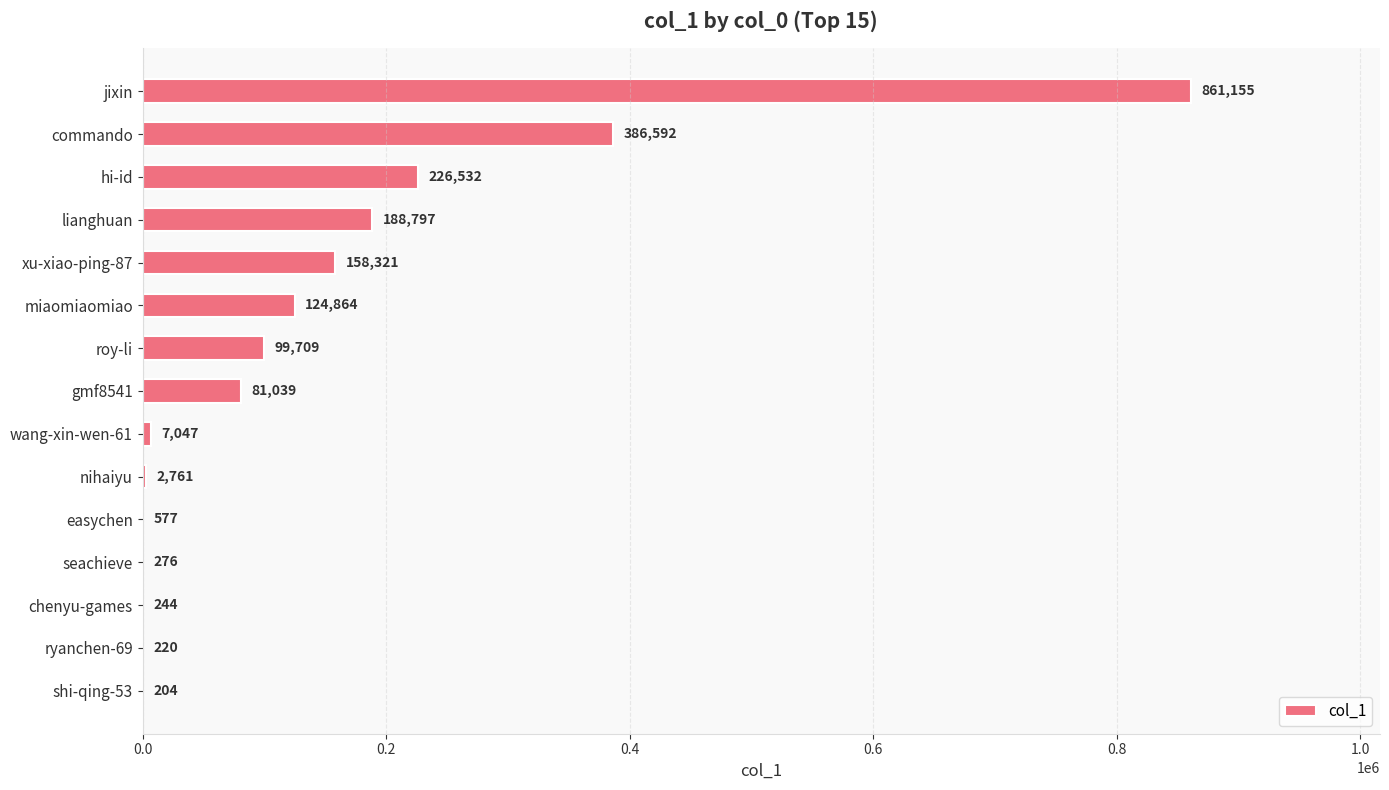

What is the sum of all values?

2138338